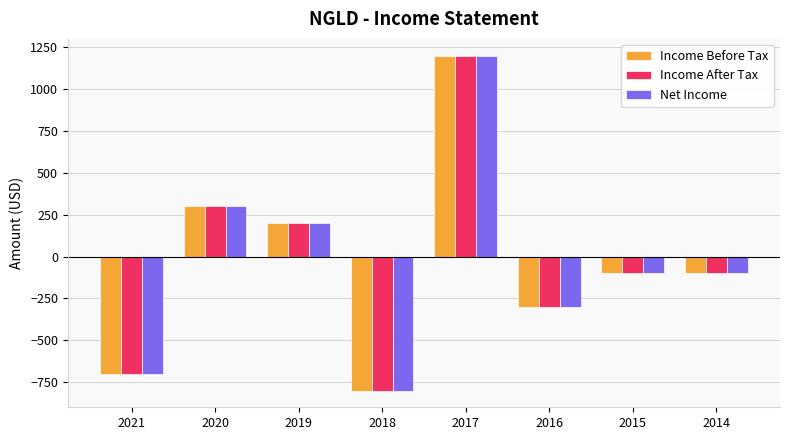

Count the number of data series in this chart.

3